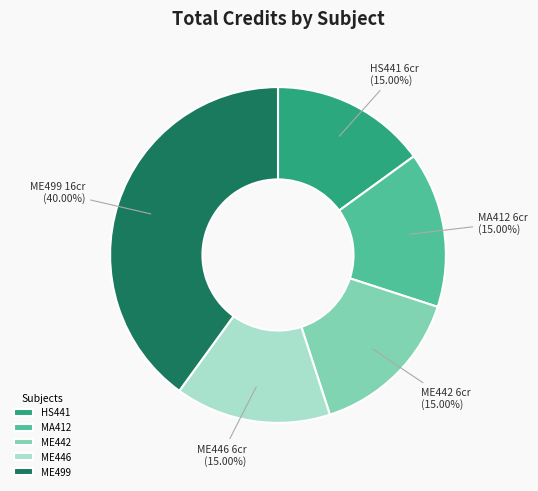

Which slice is the largest?

ME499